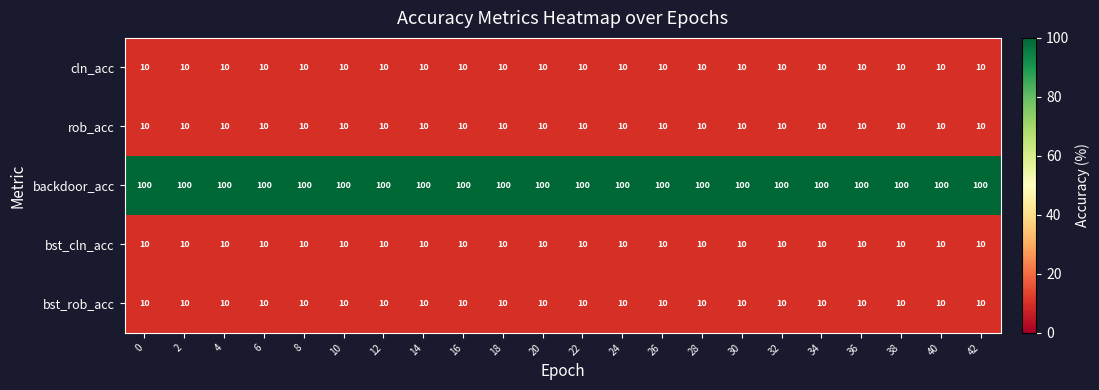

At how many categories does at least one series exceed 23?

22